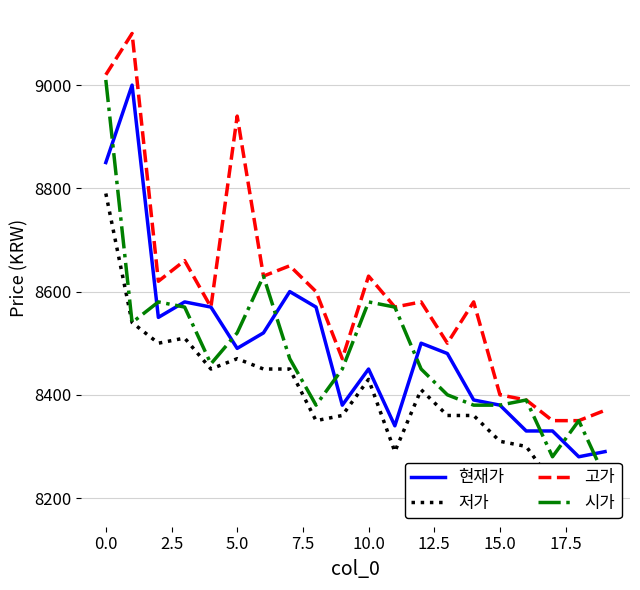

The value of 고가 at 10.0 is 3329. True or false?

False